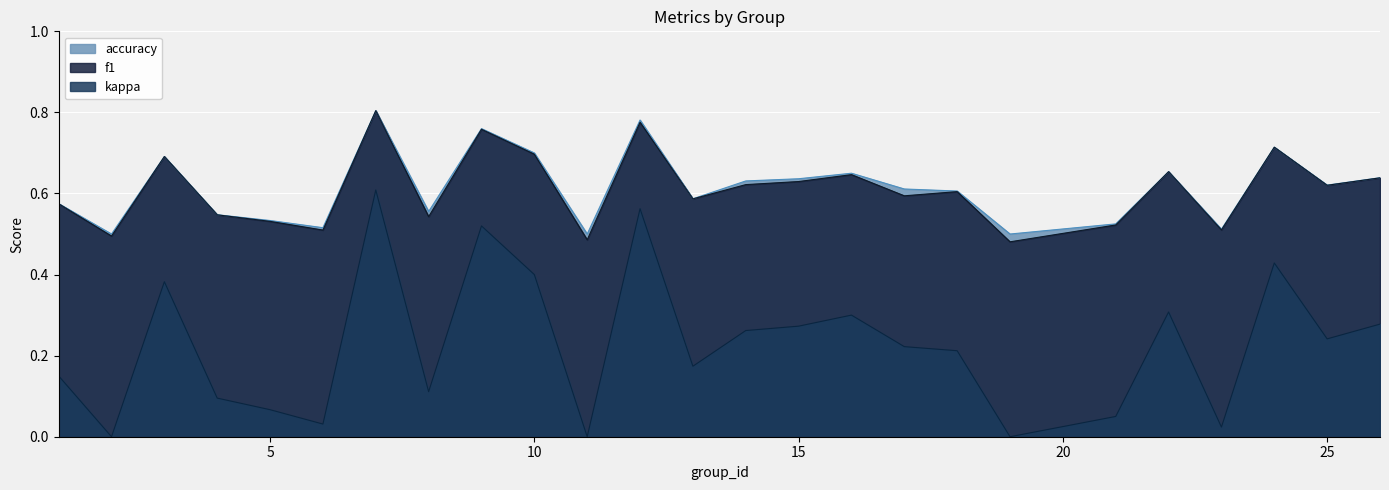

Which has a higher value, 9 or 7?

7